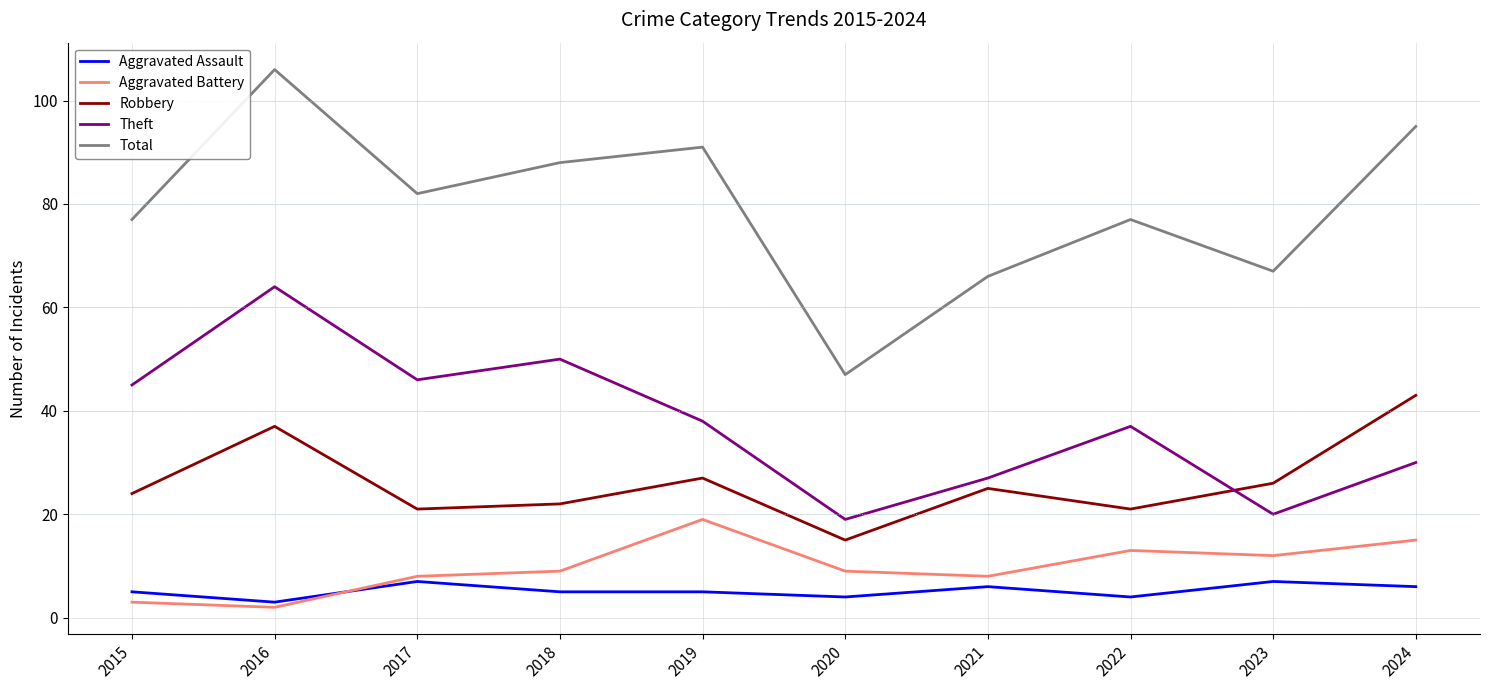

Count the number of categories in the chart.

10